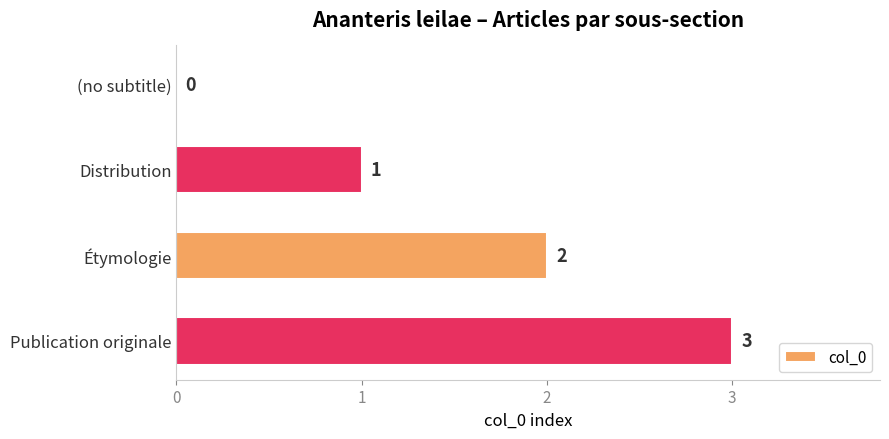

What is the sum of all values?

6